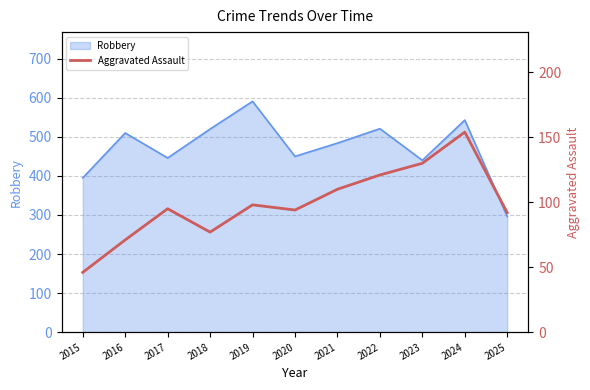

Which category has the lowest value in the Robbery series?

2025